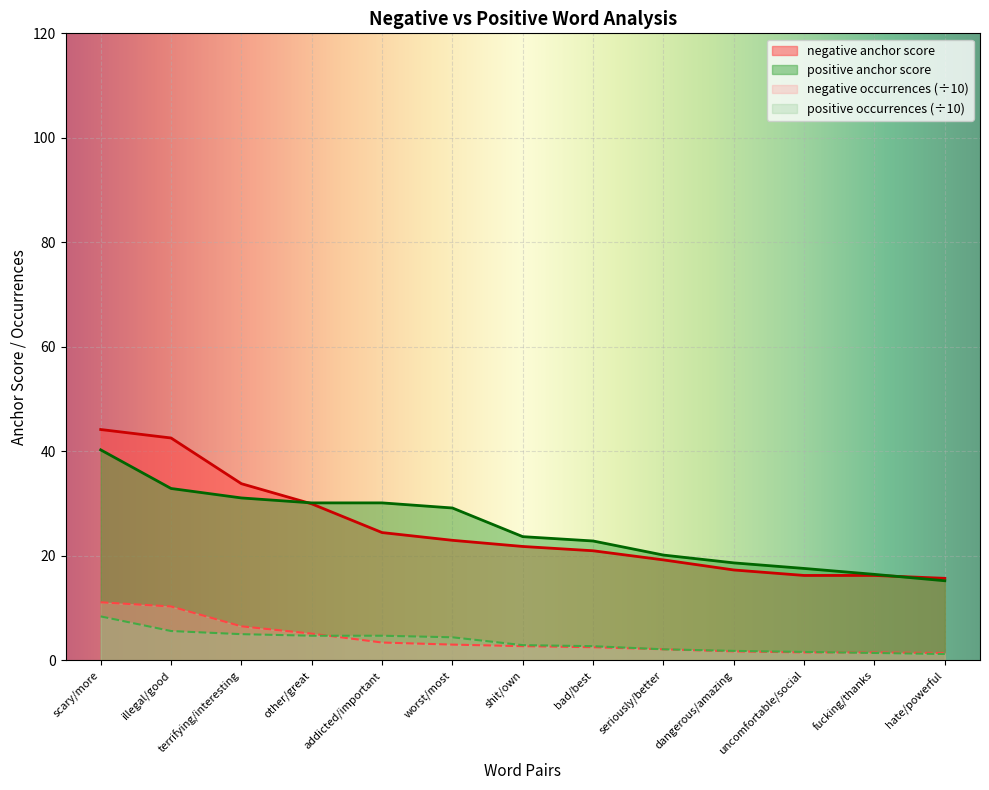

How many values in the negative anchor score series exceed 21?

7